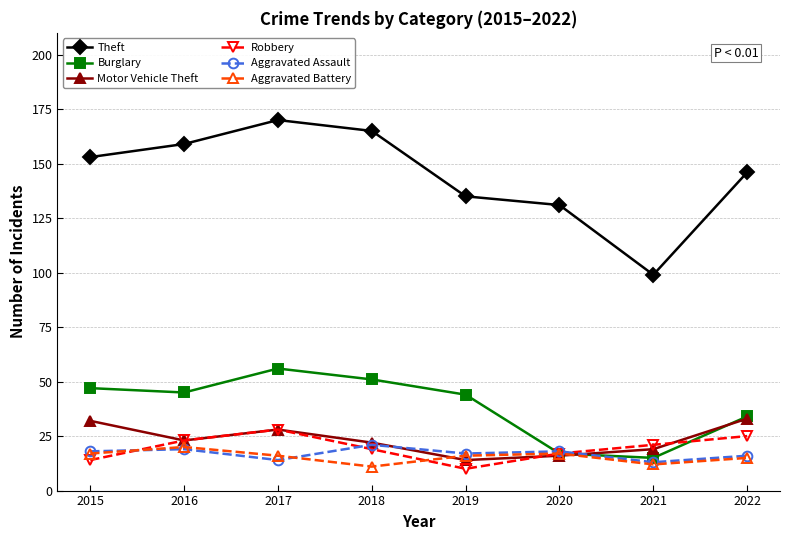

What is the spread (max minus min) of values at 2019?

125